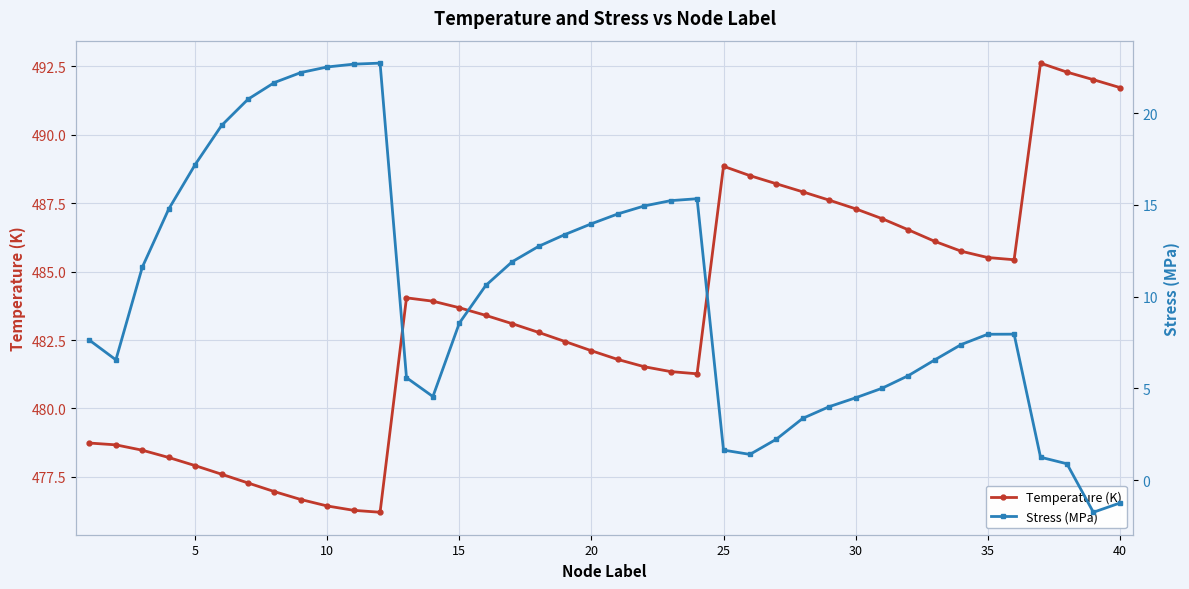

Is it true that Temperature (K) equals 477.9 at 5?

True